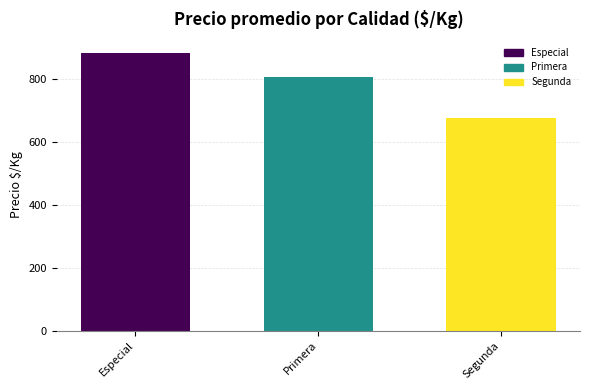

What is the difference between the maximum and minimum values?

206.3